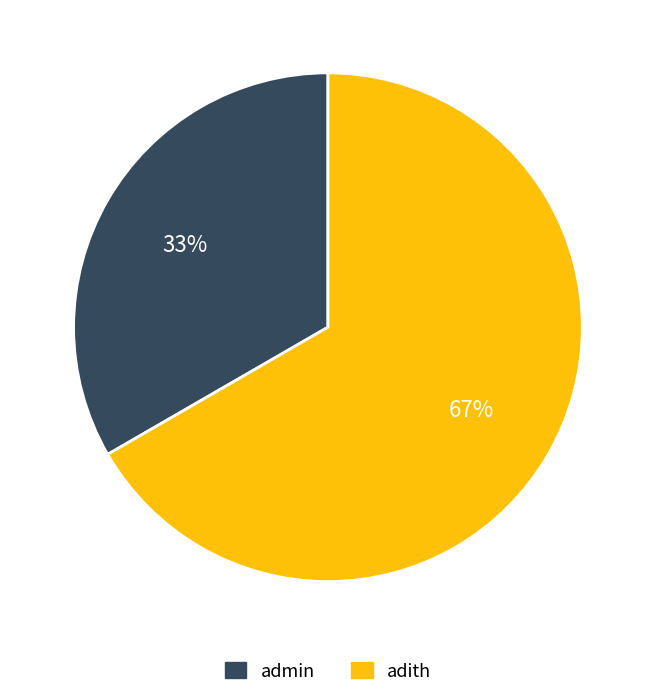

Count the number of slices in the pie.

2